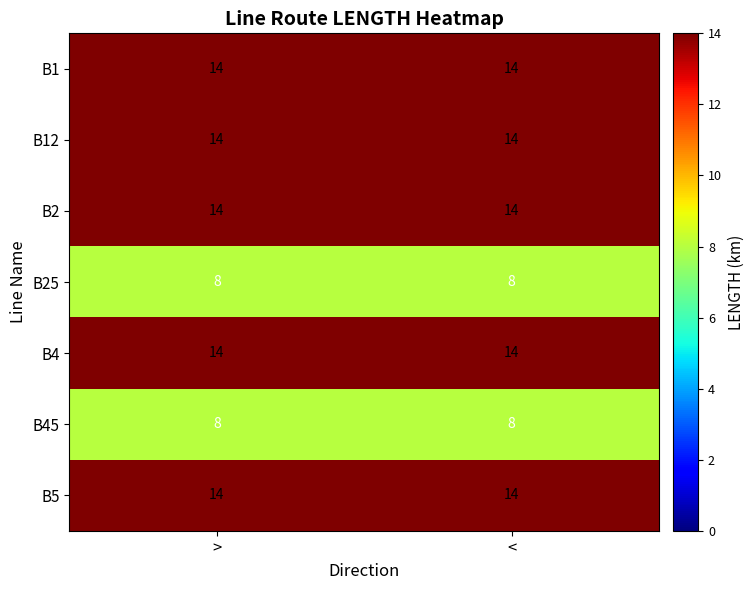

At how many categories does at least one series exceed 10?

2